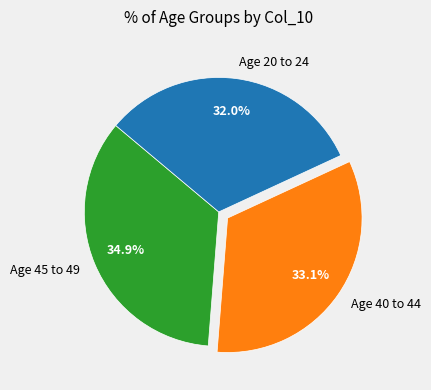

Which slice is the largest?

Age 45 to 49